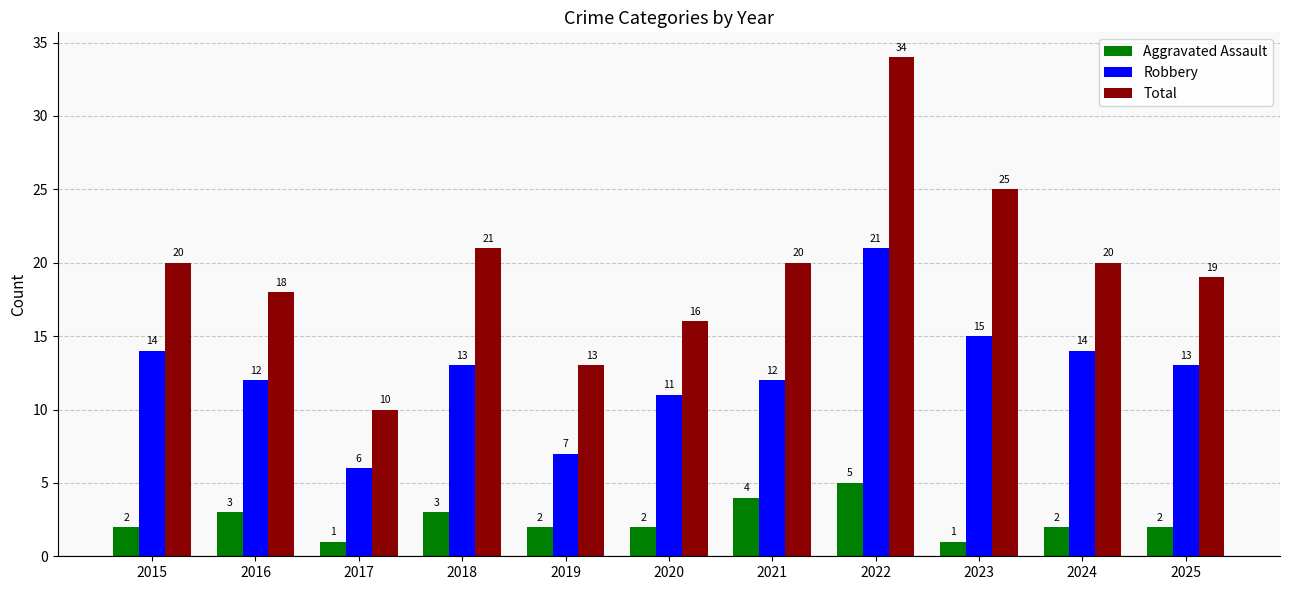

At which category does the chart reach its peak across all series?

2022